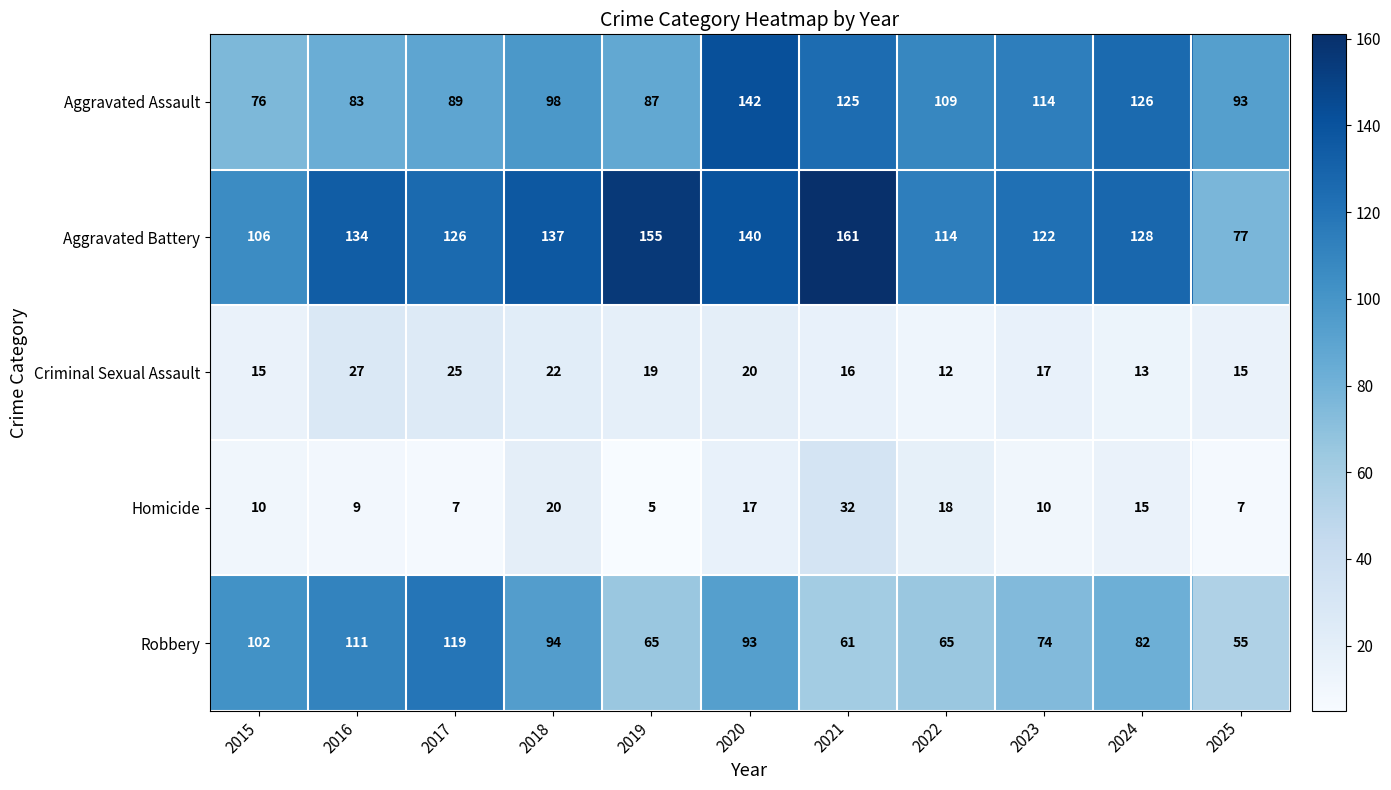

How many categories are shown in the chart?

11